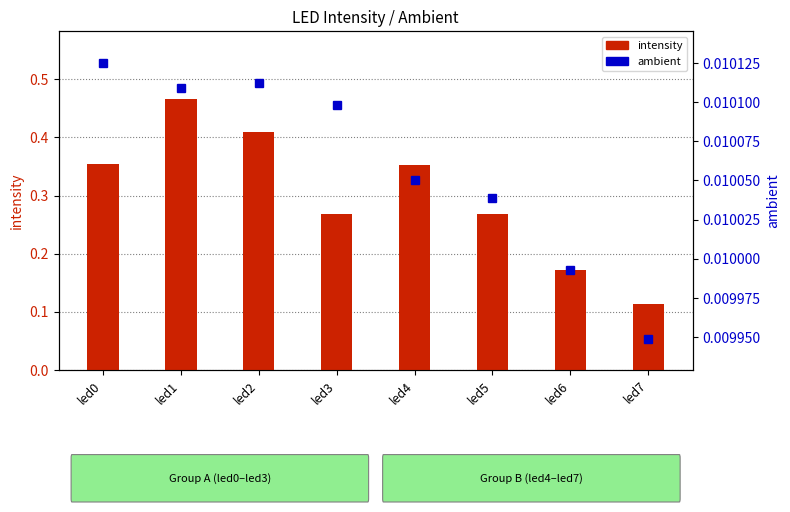

Reading left to right, what are all the values shown in this chart?

intensity: 0.4	0.5	0.4	0.3	0.4	0.3	0.2	0.1
ambient: 0.0	0.0	0.0	0.0	0.0	0.0	0.0	0.0